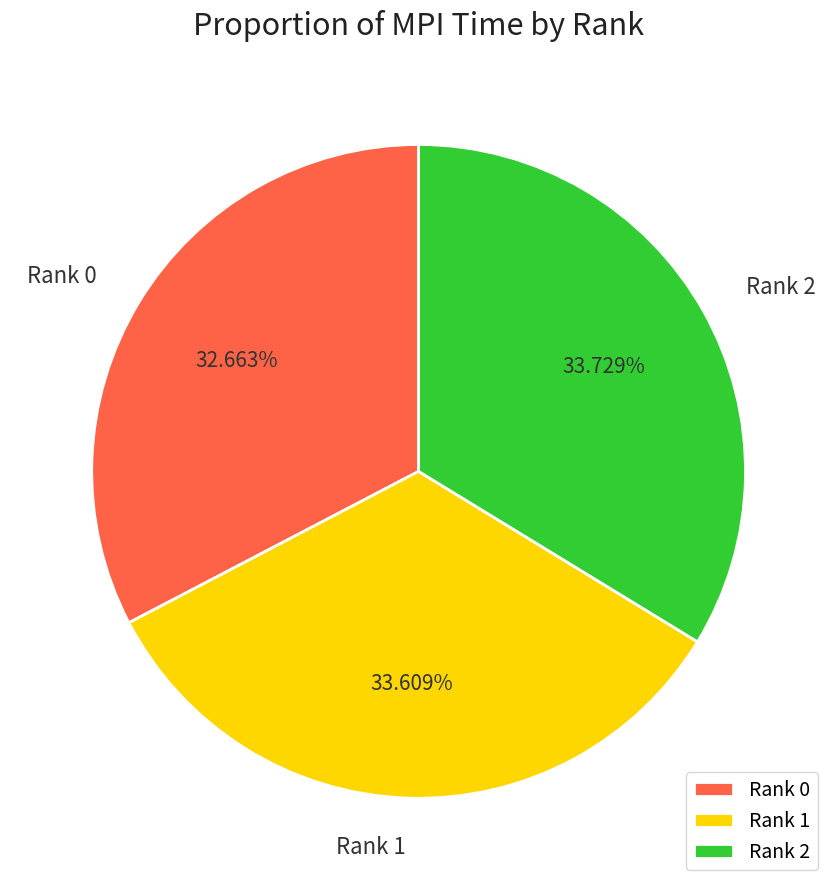

Is the sum of Rank 2 and Rank 1 greater than half?

Yes